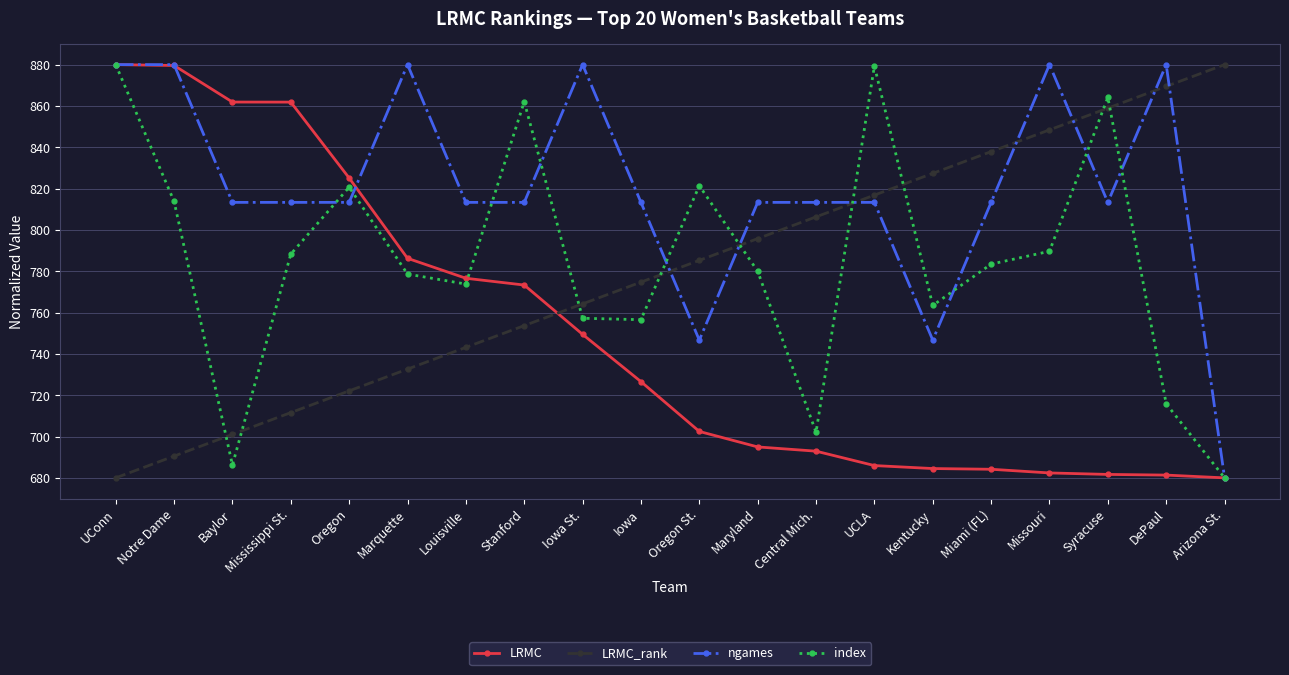

At Missouri, list the series in order from smallest to largest.

LRMC, index, LRMC_rank, ngames